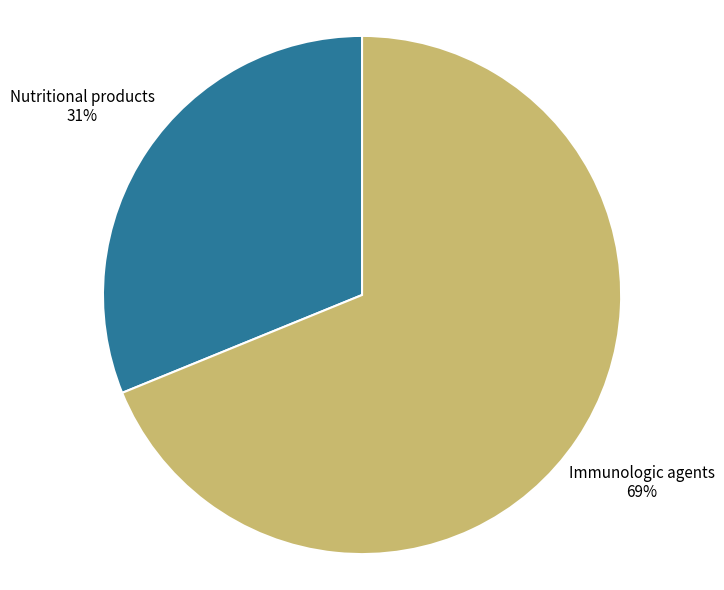

True or false: Immunologic agents accounts for 78% of the total.

False